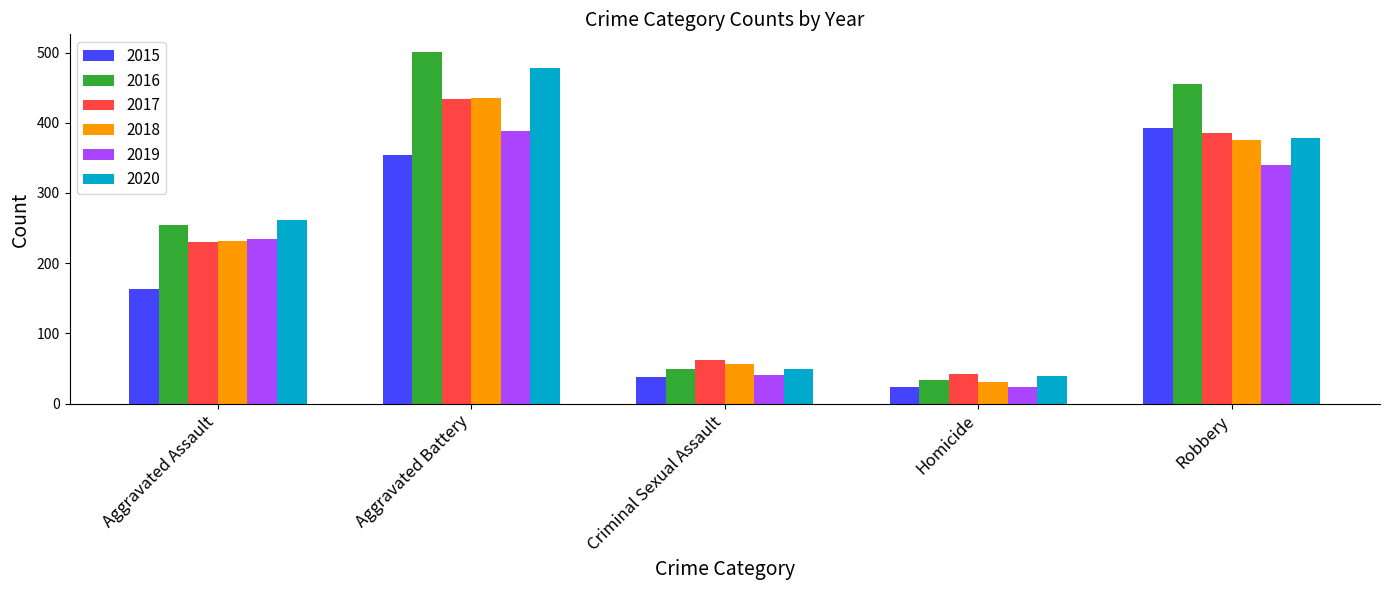

At which category does the chart reach its peak across all series?

Aggravated Battery